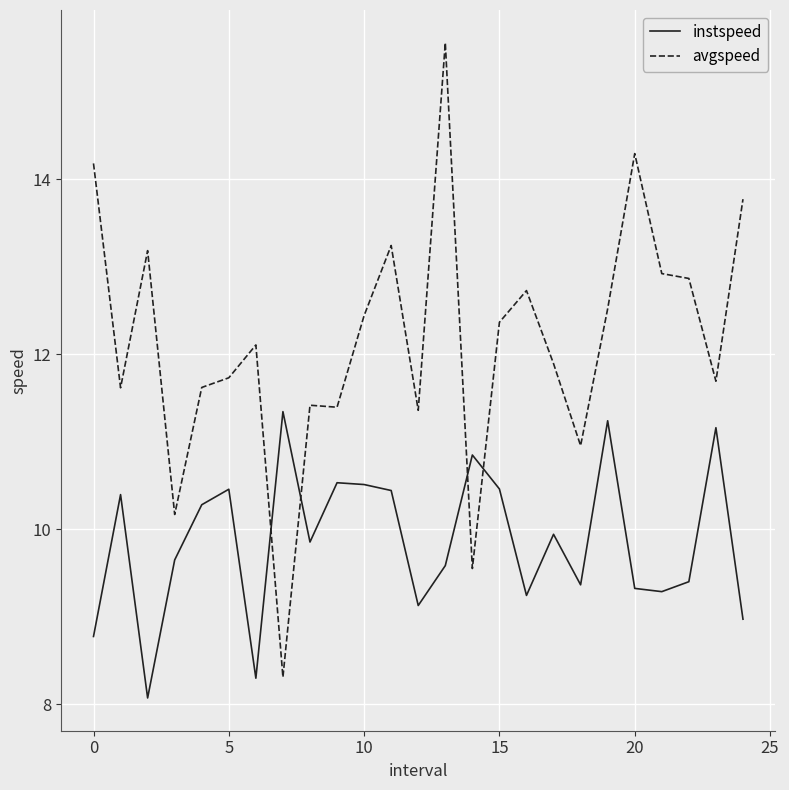

Which series has the largest total across all categories?

avgspeed